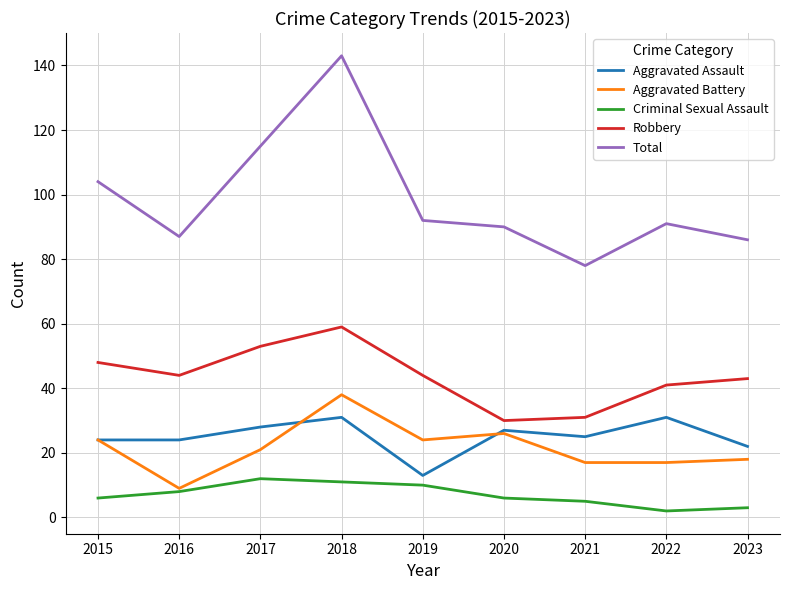

Reading left to right, transcribe all the data shown in this chart.

Aggravated Assault: 24	24	28	31	13	27	25	31	22
Aggravated Battery: 24	9	21	38	24	26	17	17	18
Criminal Sexual Assault: 6	8	12	11	10	6	5	2	3
Robbery: 48	44	53	59	44	30	31	41	43
Total: 104	87	115	143	92	90	78	91	86